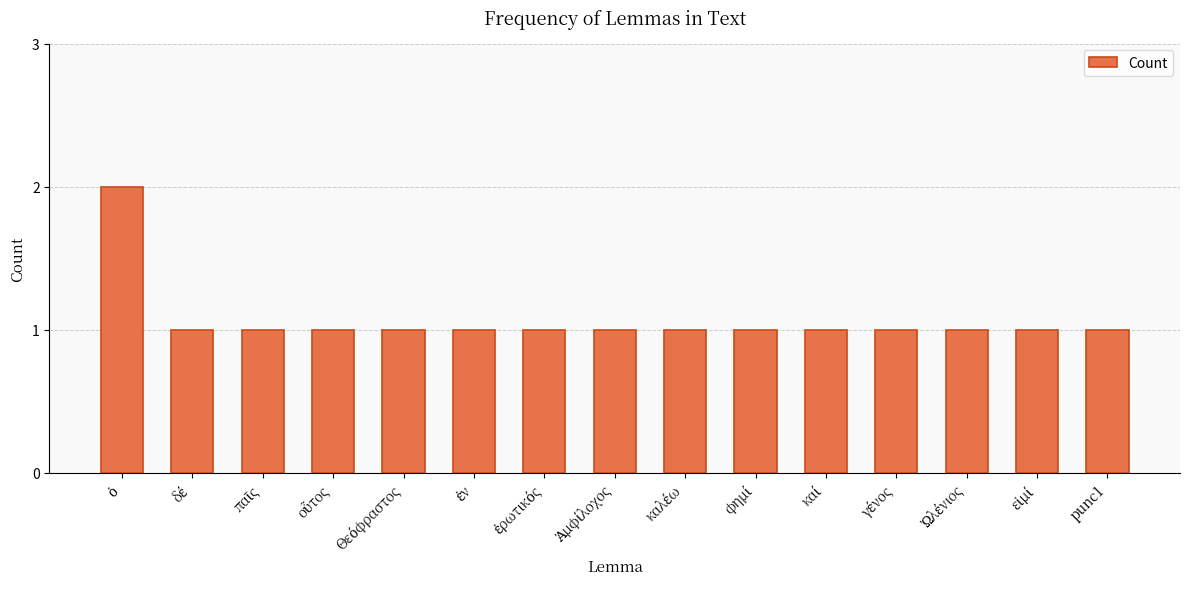

What is the value of the 8th bar from the left?

1